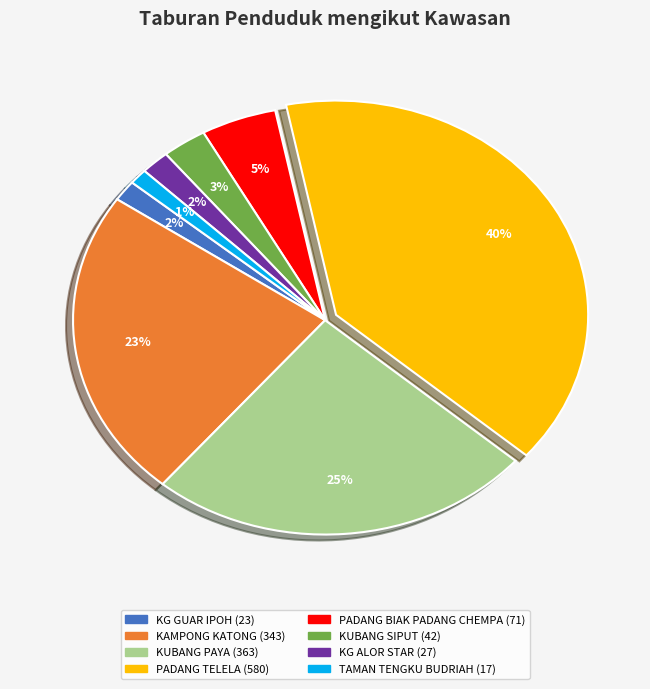

To the nearest percent, what is the average slice percentage?

12%